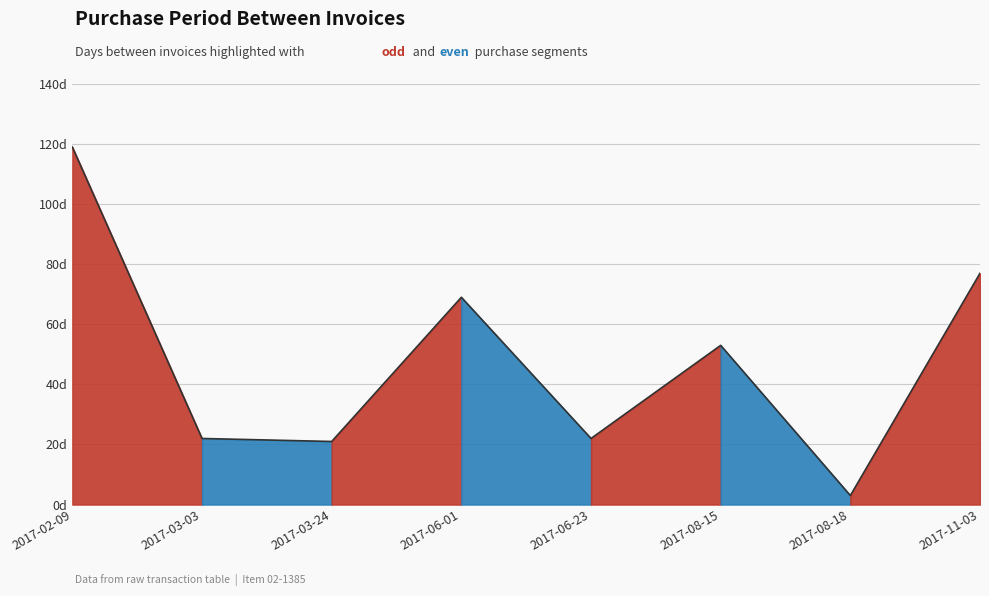

What is the difference between the second highest and second lowest values?

56